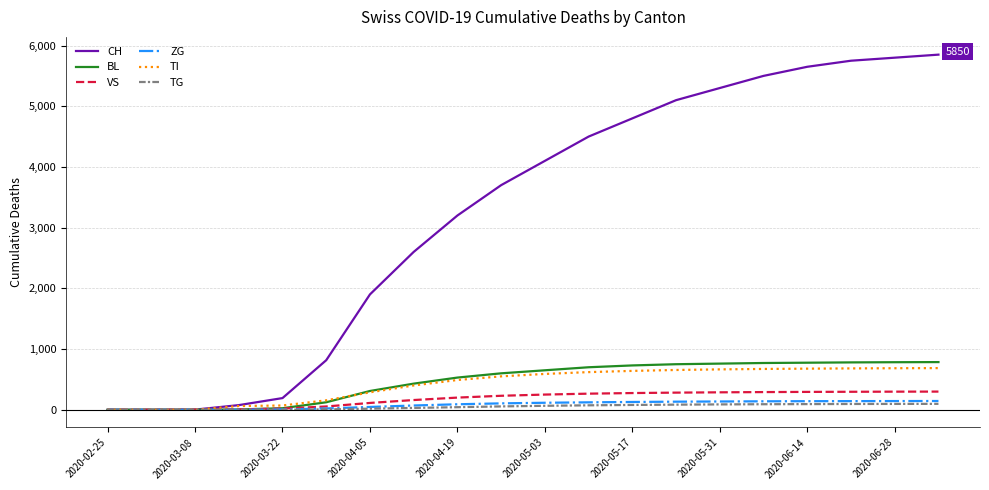

What is the sum of all TI values?

8583